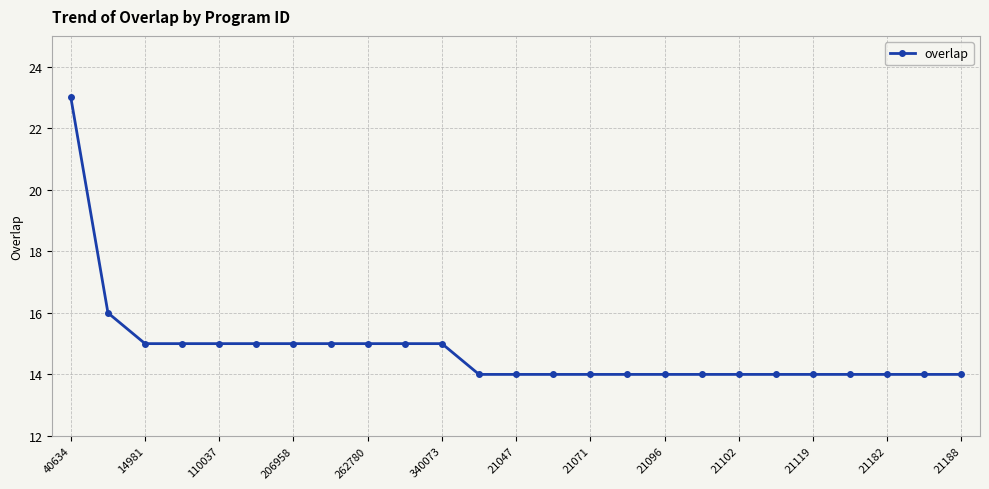

What is the value of the 10th point from the left?

15